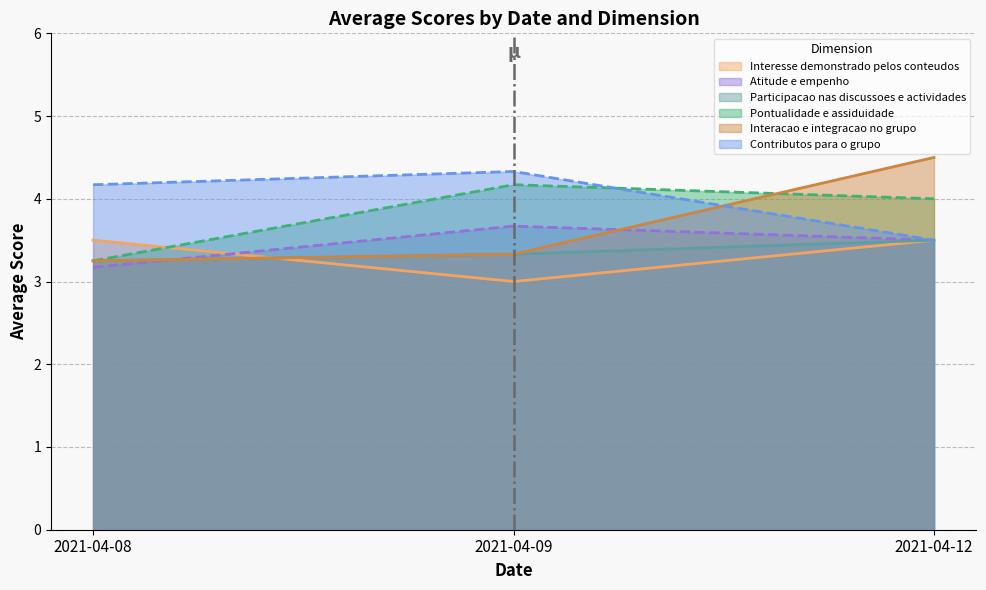

Reading left to right, list all the values displayed in this chart.

Interesse demonstrado pelos conteudos: 3.5	3.0	3.5
Atitude e empenho: 3.2	3.7	3.5
Participacao nas discussoes e actividades: 3.2	3.3	3.5
Pontualidade e assiduidade: 3.2	4.2	4.0
Interacao e integracao no grupo: 3.2	3.3	4.5
Contributos para o grupo: 4.2	4.3	3.5